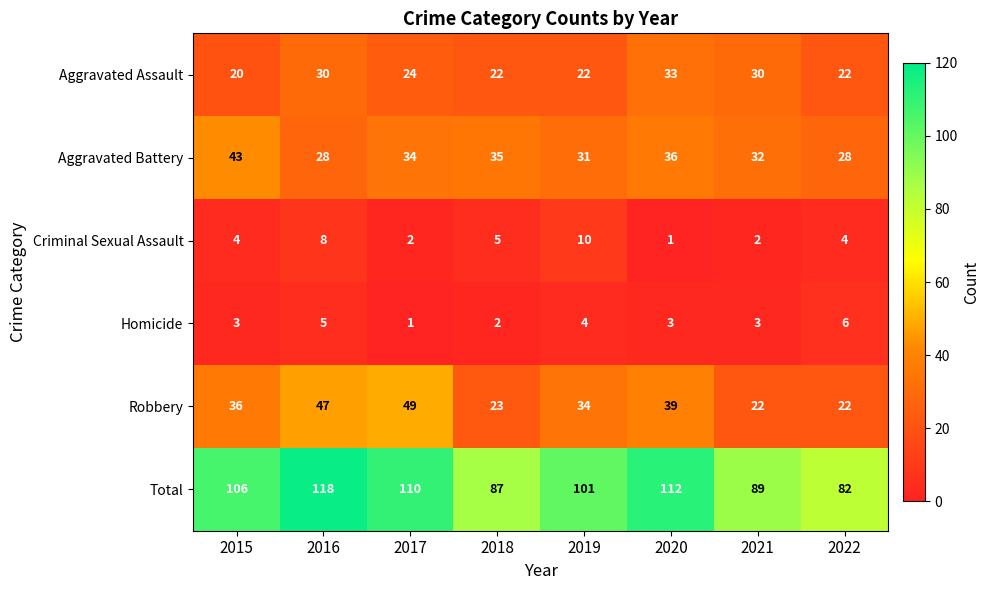

Which series has the widest spread of values?

Total